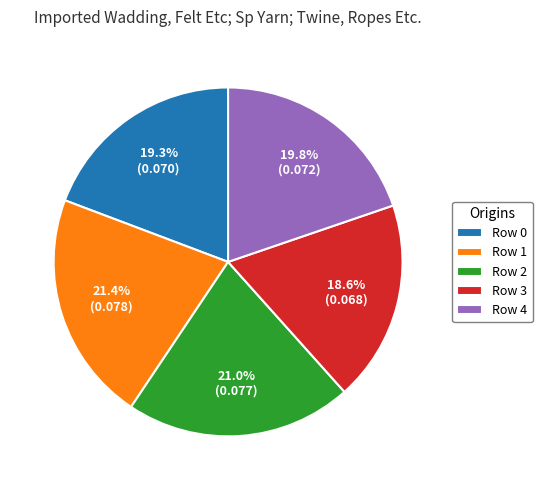

Count the number of slices in the pie.

5